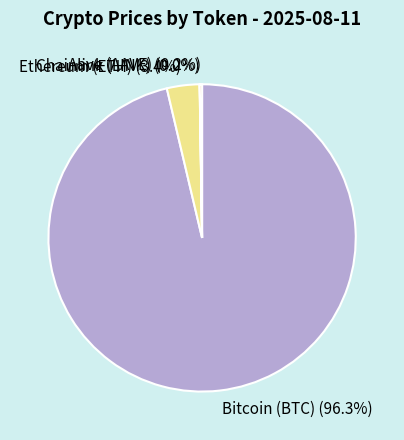

Between Ethereum (ETH) and Bitcoin (BTC), which is larger?

Bitcoin (BTC)